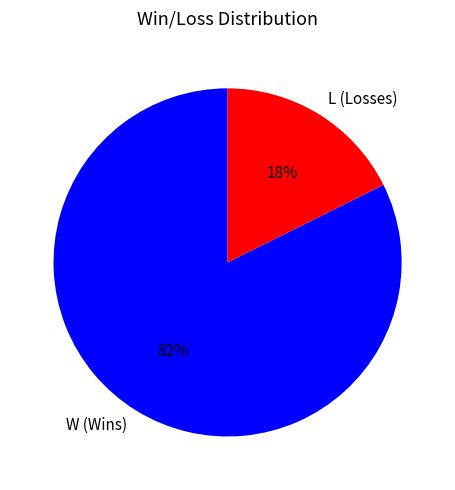

Is the sum of W (Wins) and L (Losses) greater than half?

Yes